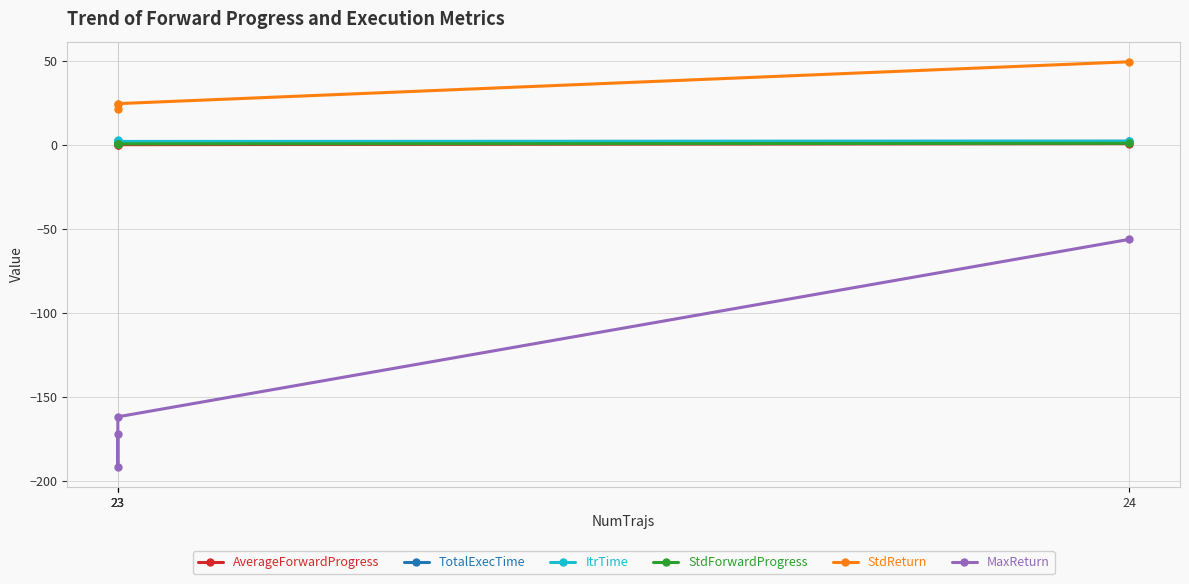

Reading left to right, what are all the values shown in this chart?

AverageForwardProgress: 0.1	0.1	0.0	0.7
TotalExecTime: 2.2	1.9	1.8	2.0
ItrTime: 2.5	2.1	1.9	2.1
StdForwardProgress: 0.5	0.4	0.5	0.8
StdReturn: 24.1	21.3	24.4	49.3
MaxReturn: -172.2	-191.3	-161.7	-56.2